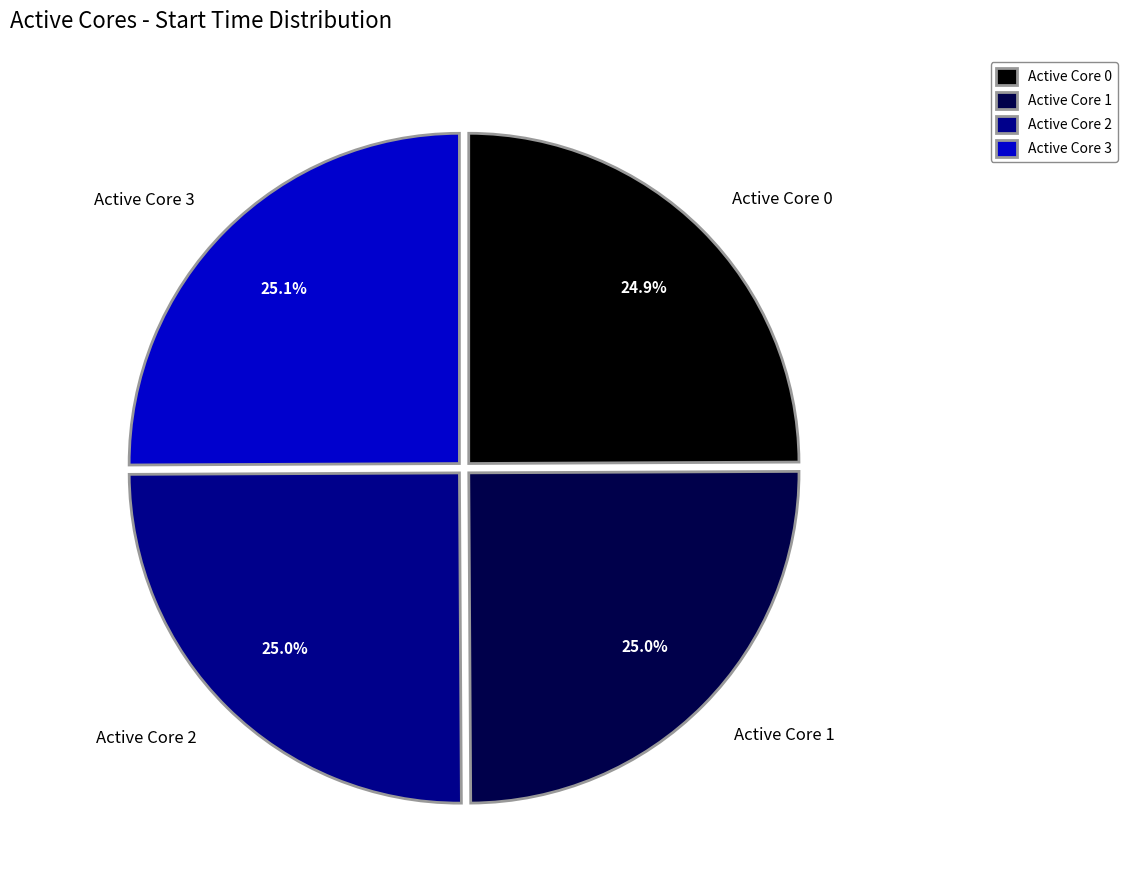

Does Active Core 2 account for over 50% of the chart?

No